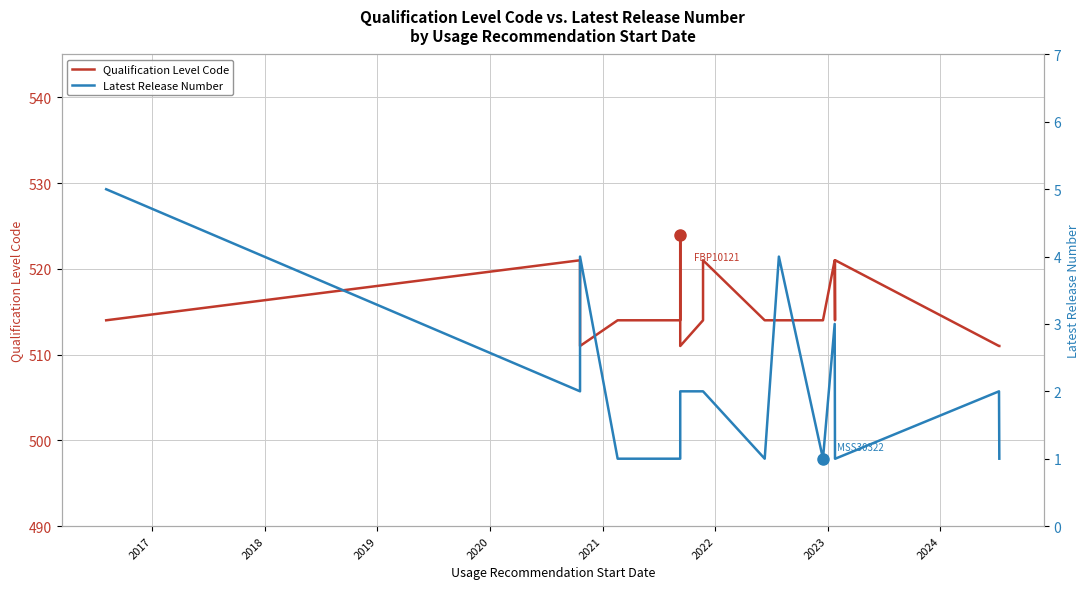

True or false: Qualification Level Code and Latest Release Number cross at least once.

False